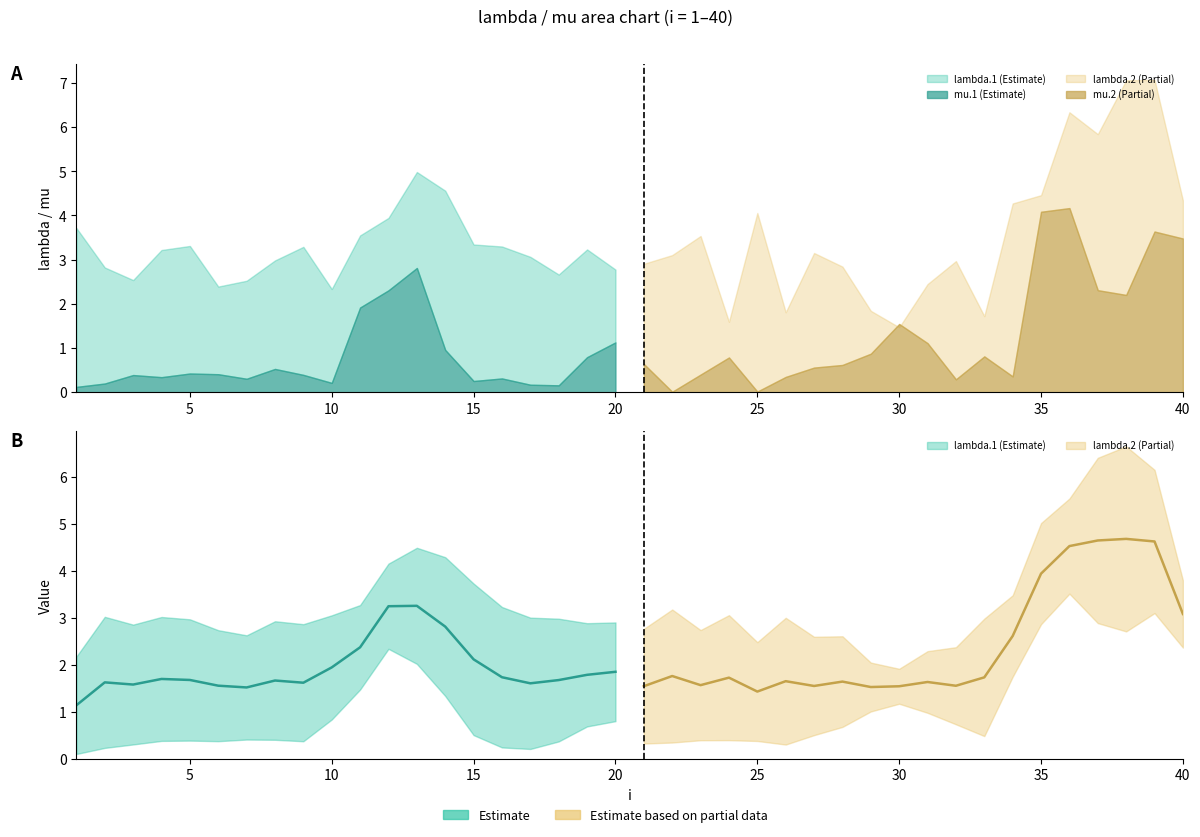

At which label does mu.1 reach its peak?

13